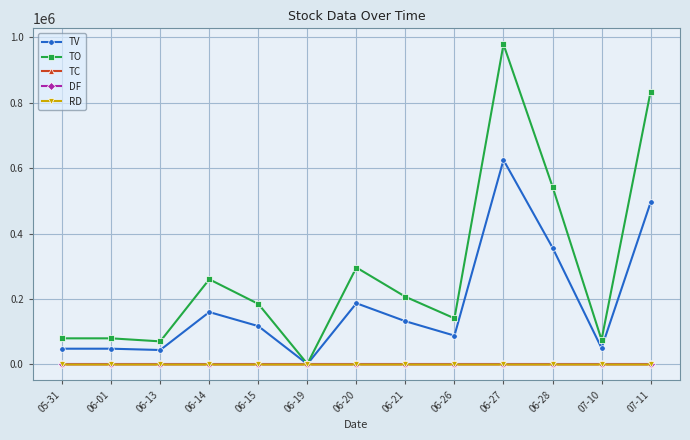

Which label corresponds to the largest value in the chart?

06-27